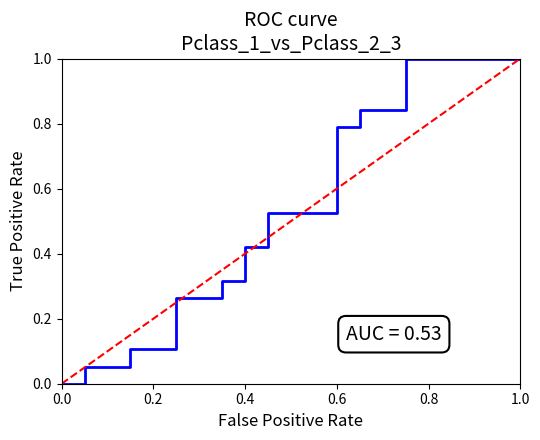

Which series has the widest spread of values?

ROC